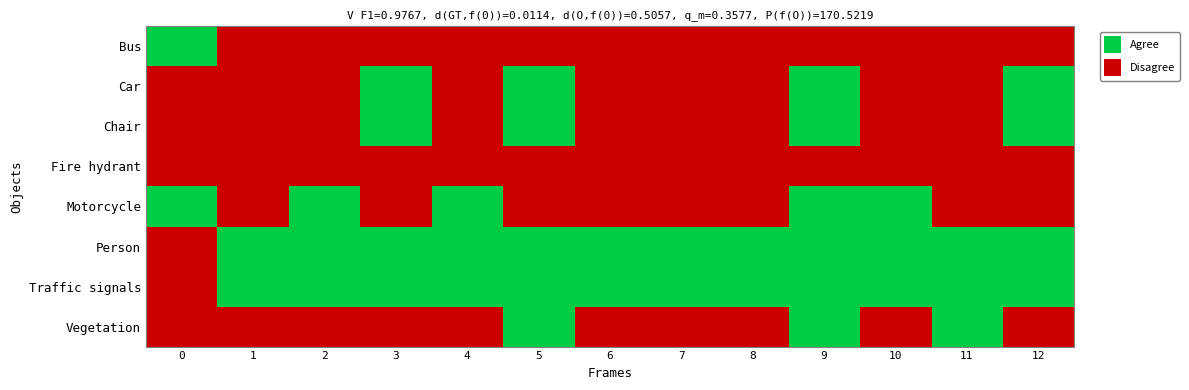

Which series has the largest total across all categories?

Person